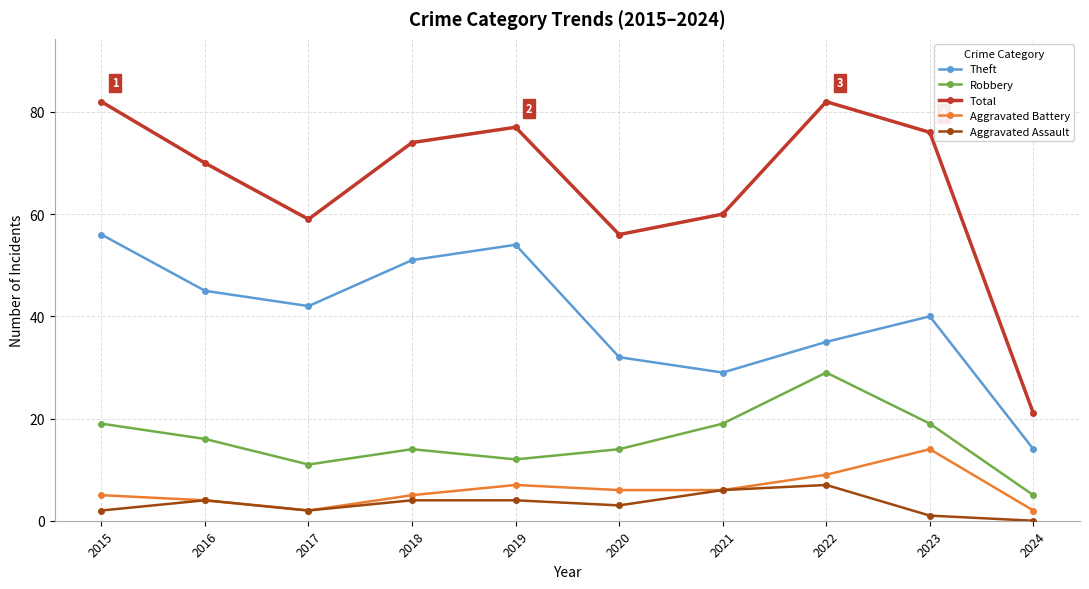

Which series has the widest spread of values?

Total